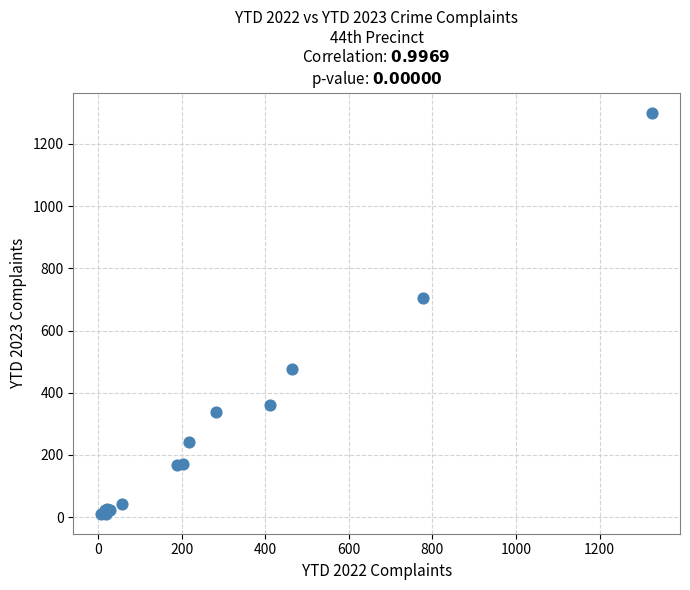

What Y value in the scatter plot is closest to 656?

704